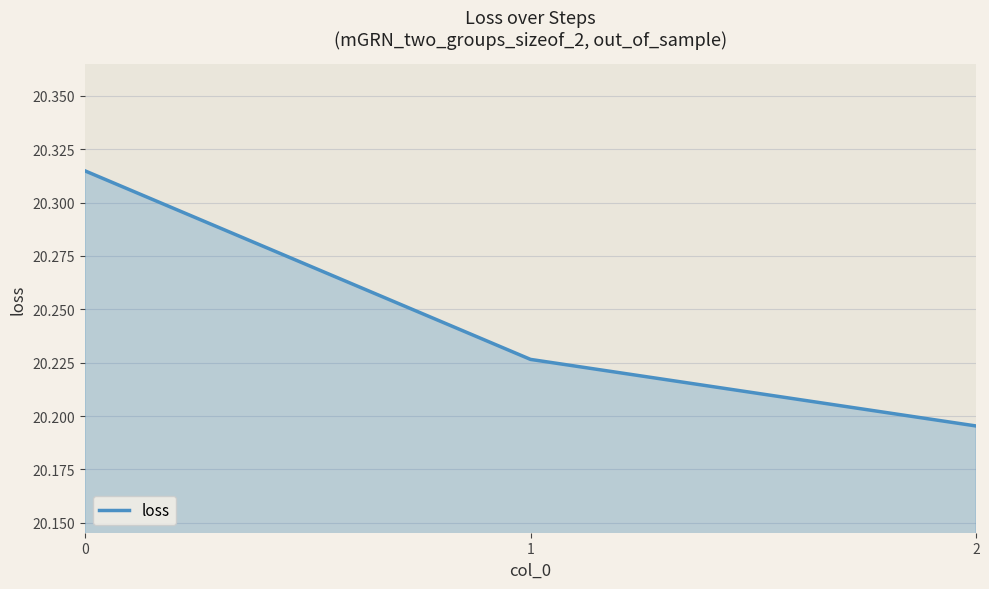

What is the change in value from 0 to 2?

-0.1